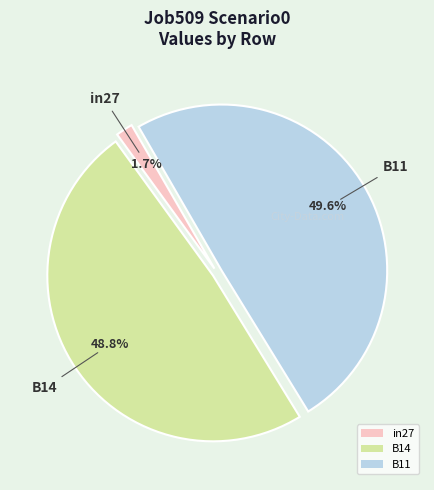

What is the smallest slice in the pie chart?

in27